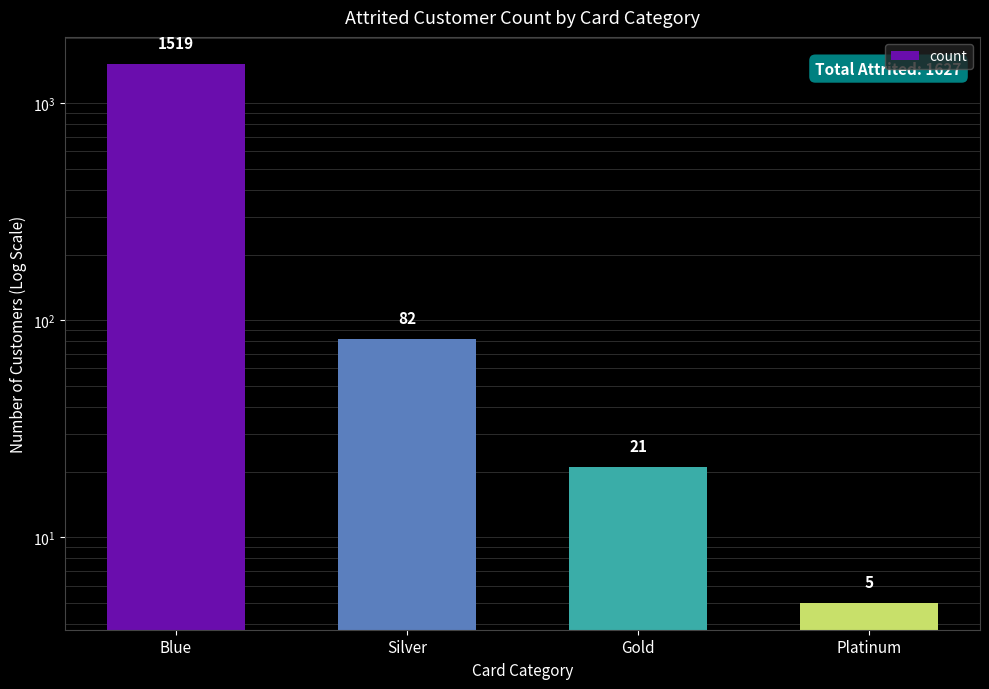

What is the label of the 4th bar from the left?

Platinum